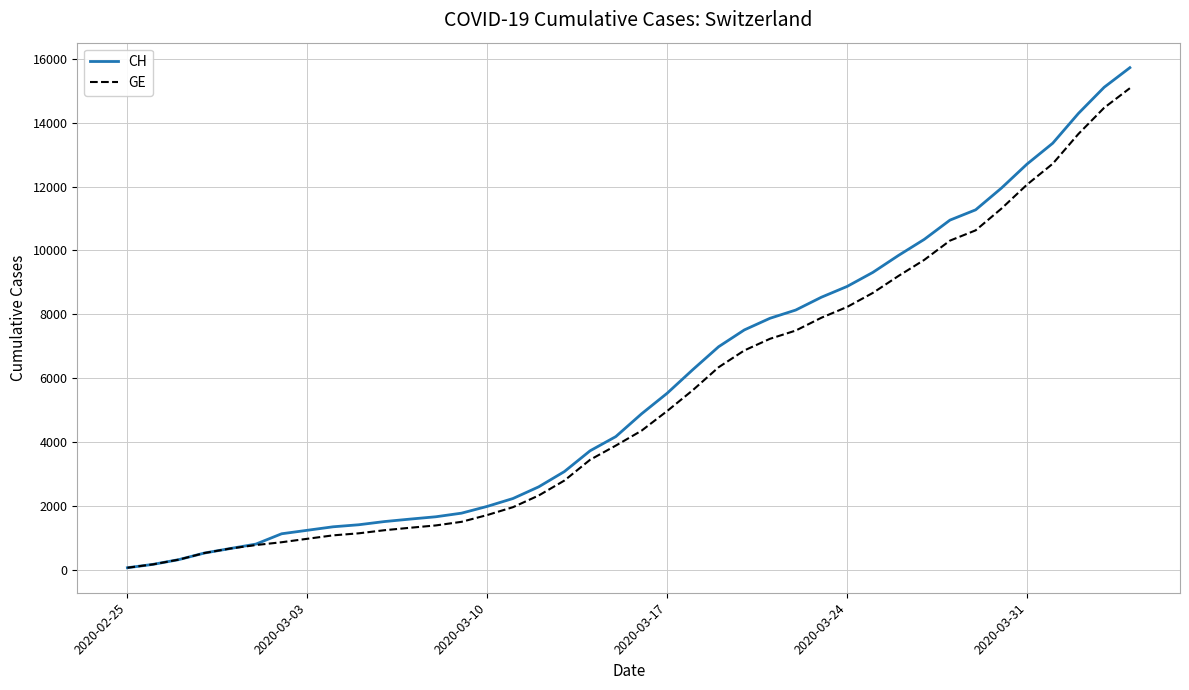

Rank the series by their average value, from lowest to highest.

GE, CH